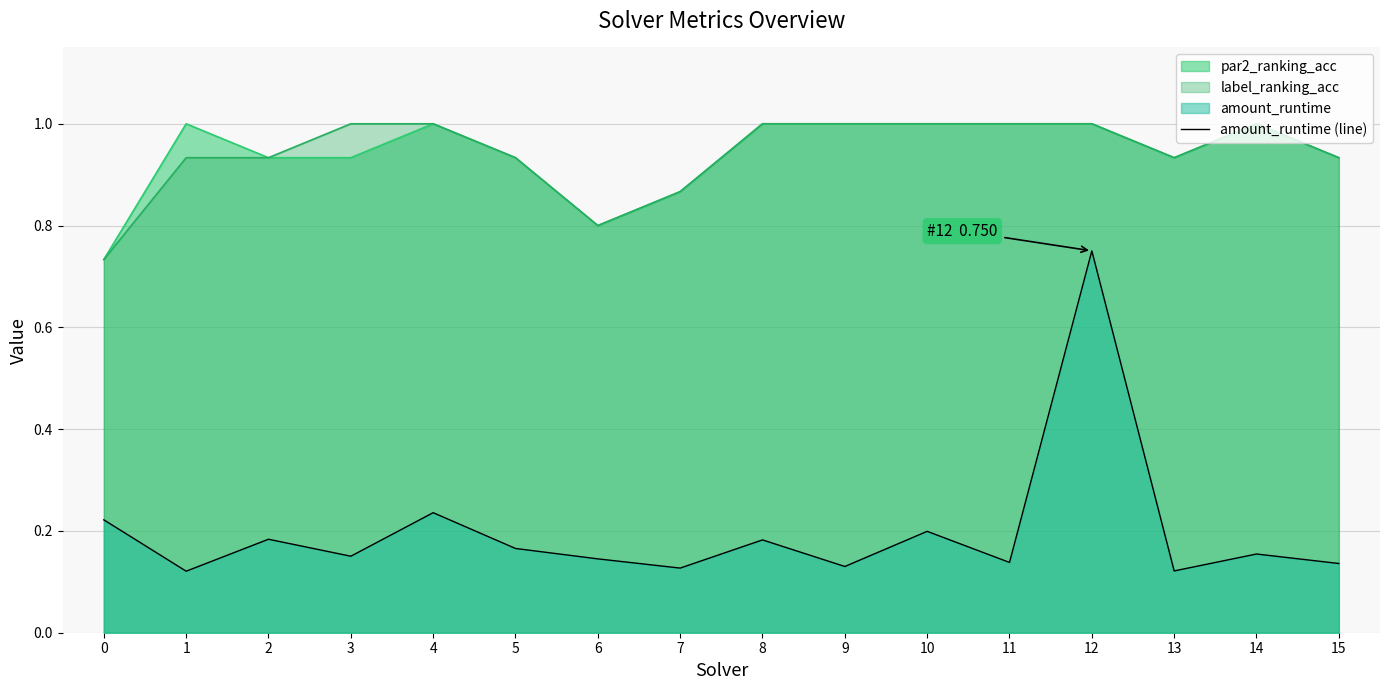

How many lines are shown in the chart?

3